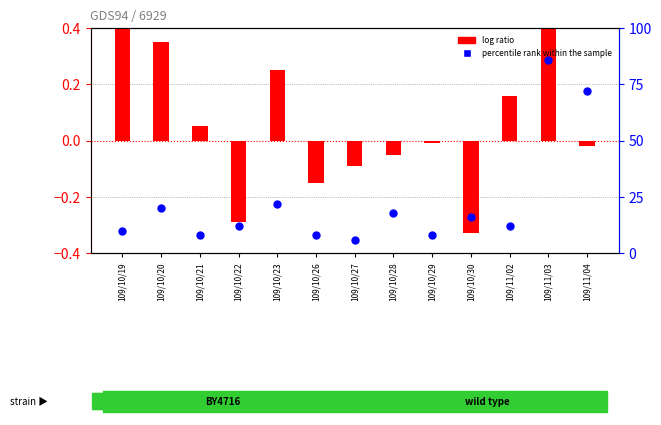

At how many categories does at least one series exceed 34?

2